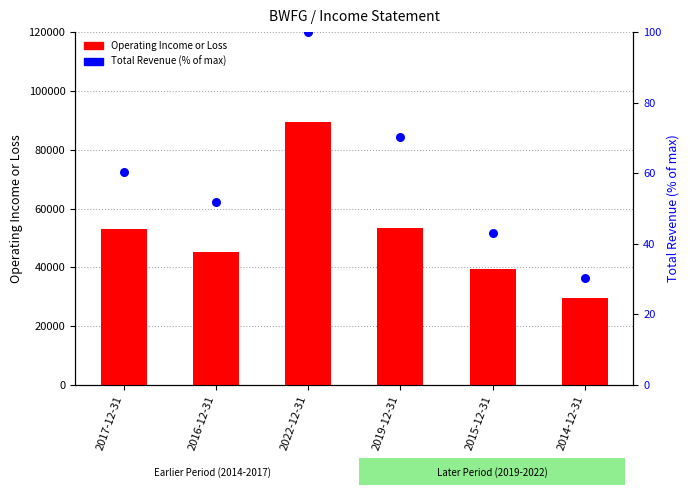

Which series has the largest total across all categories?

Operating Income or Loss